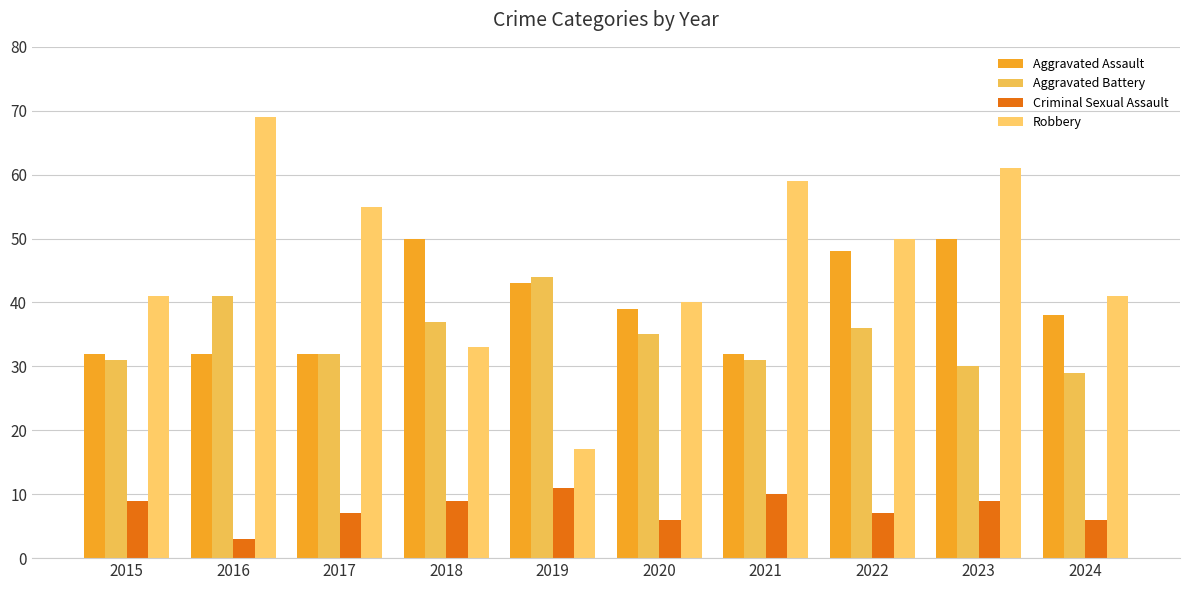

What is the sum of all Criminal Sexual Assault values?

77